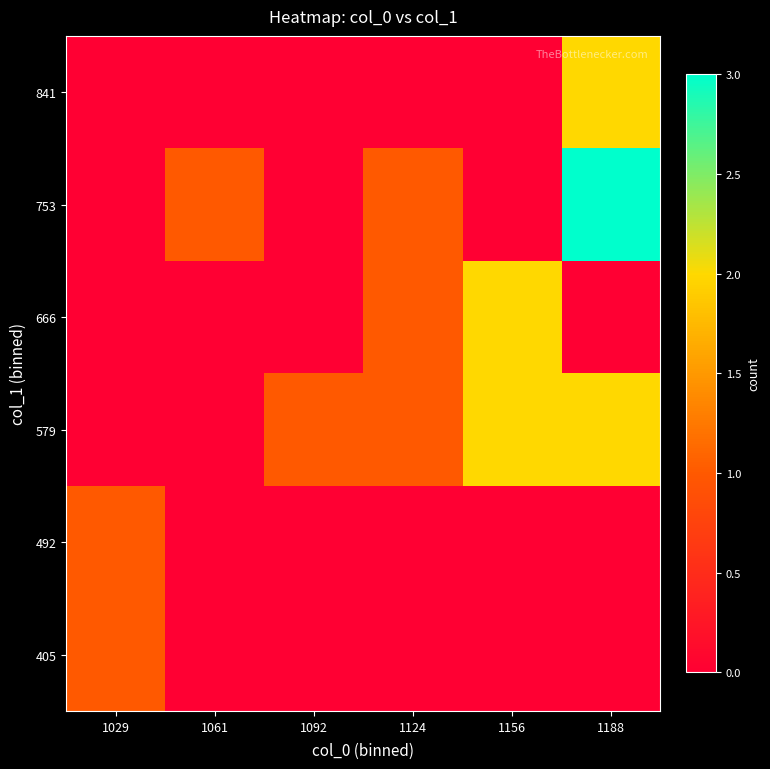

What is the spread (max minus min) of values at 1061?

1